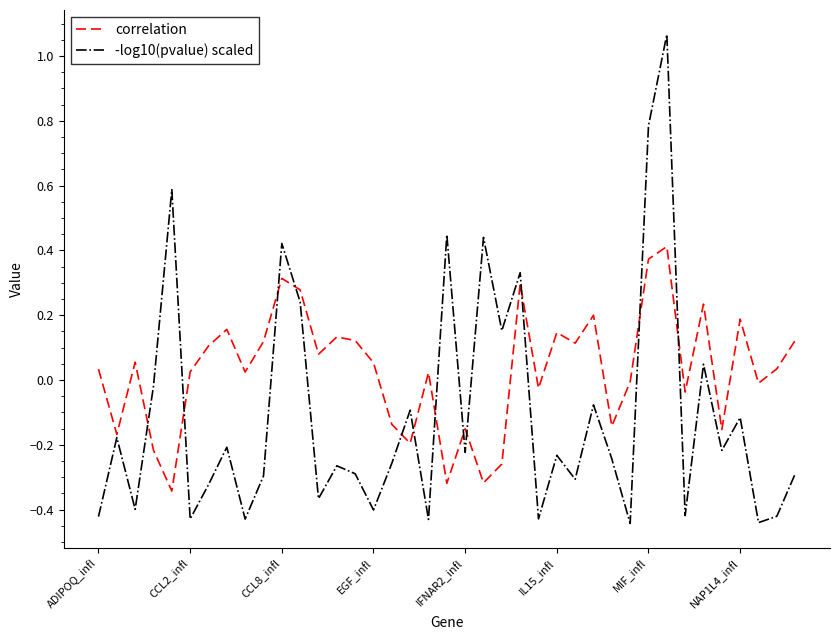

Which series has the largest total across all categories?

correlation